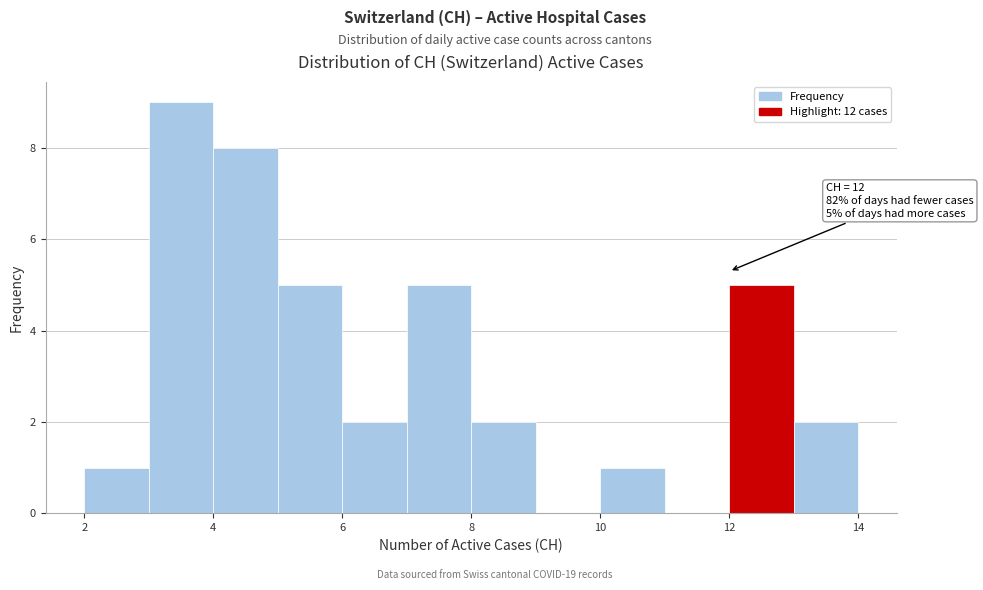

Over which range of the x-axis is the bar tallest?

3 to 4